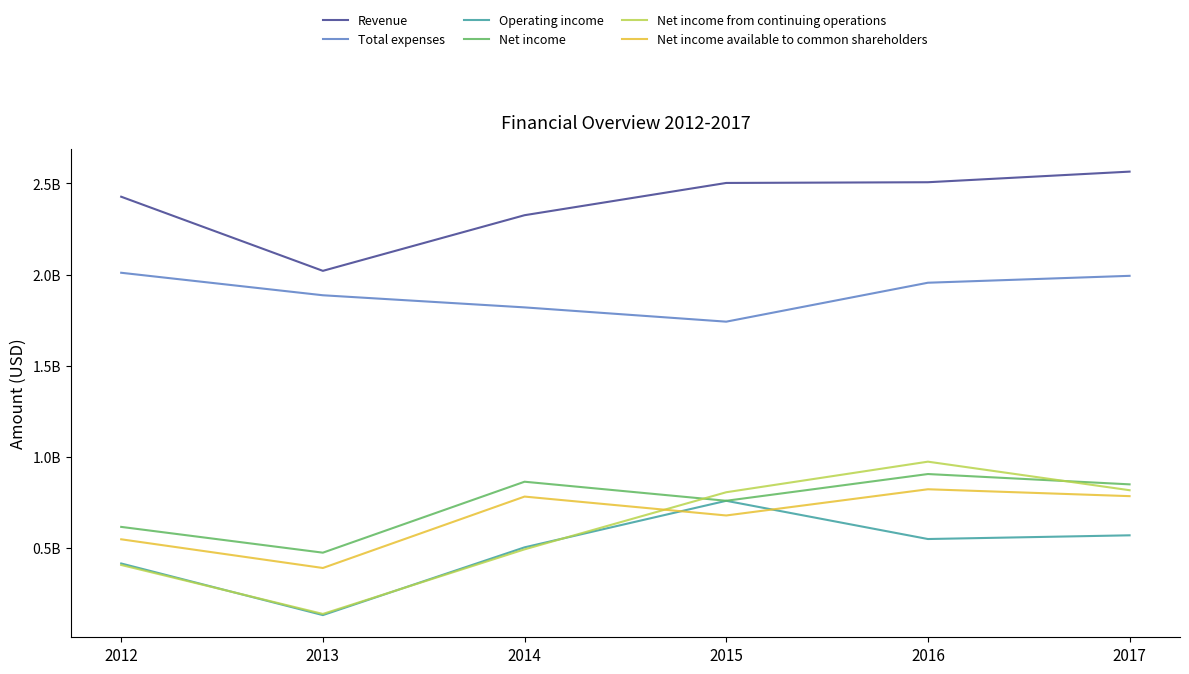

Is it true that Revenue equals 440279257 at 2013?

False